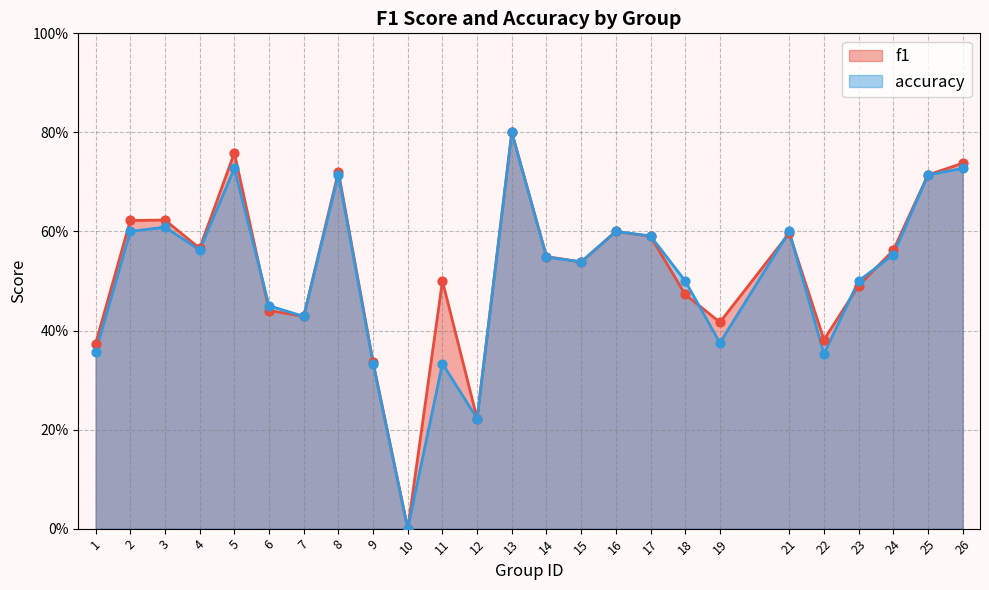

At how many categories does at least one series exceed 0?

24